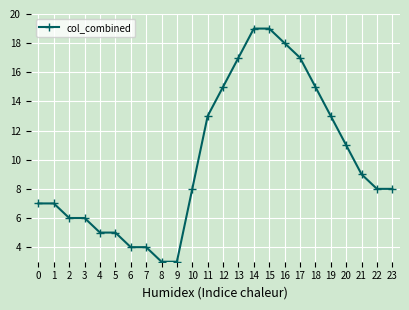

What is the greatest value displayed?

19